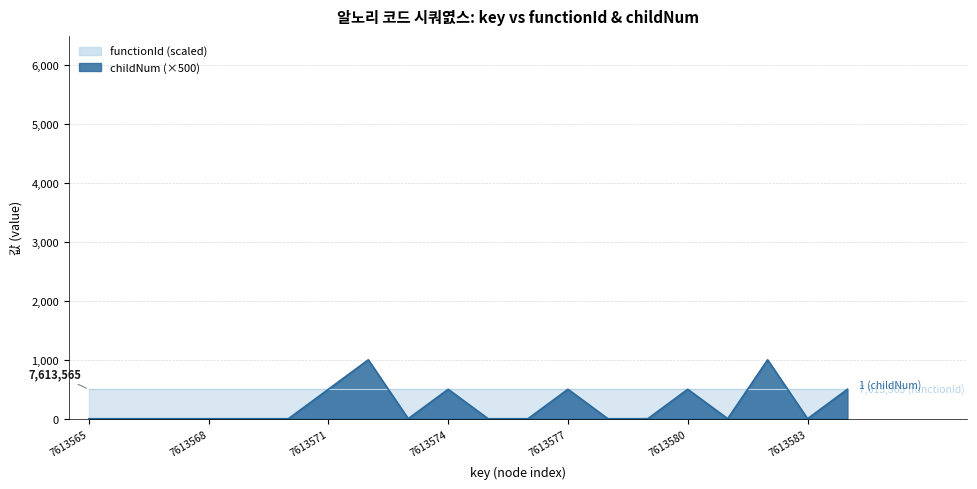

How many values are between 0 and 500?

18